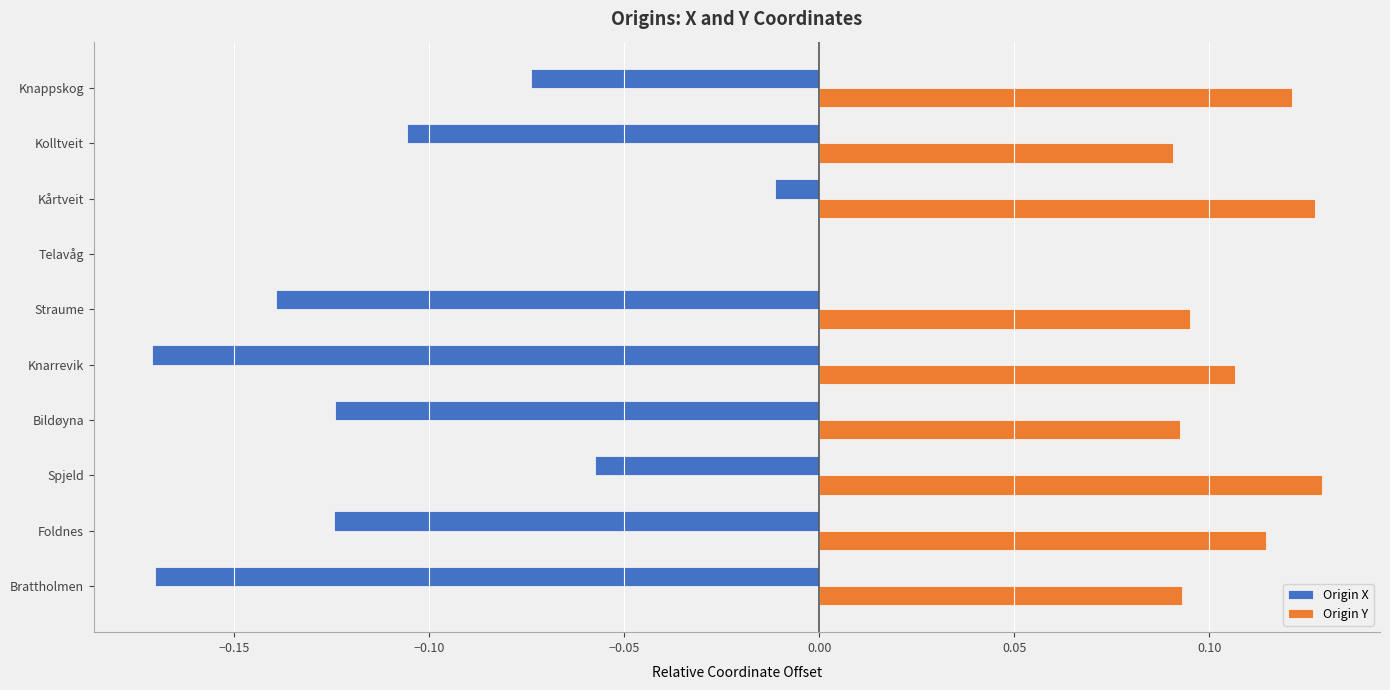

Between Knappskog and Foldnes, which series saw the biggest shift?

Origin X